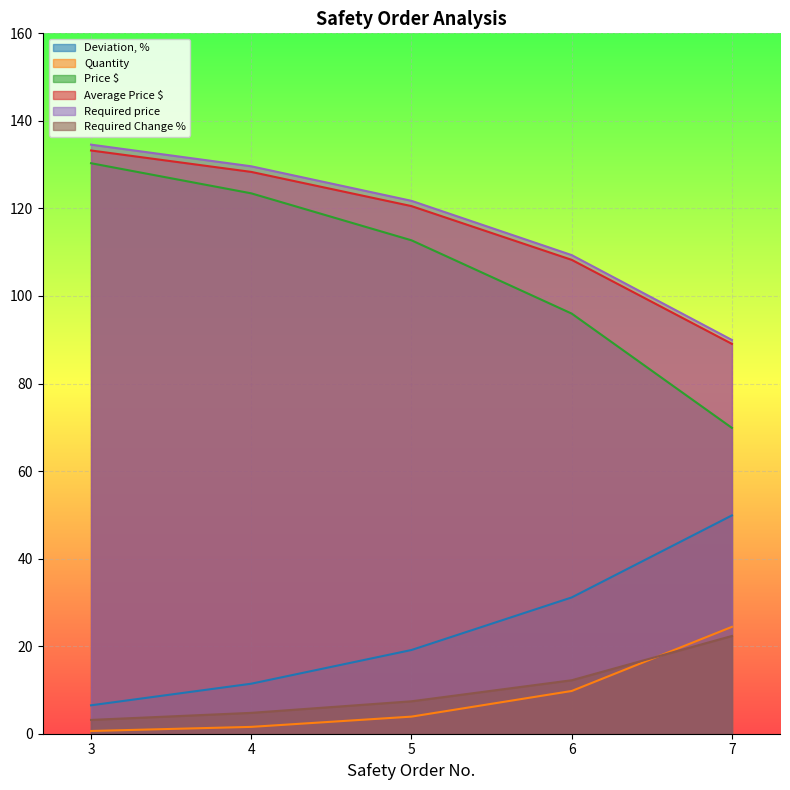

Reading left to right, what are all the values shown in this chart?

Deviation, %: 3=6.5	4=11.4	5=19.1	6=31.1	7=49.9
Quantity: 3=0.6	4=1.6	5=3.9	6=9.8	7=24.4
Price $: 3=130.3	4=123.4	5=112.7	6=96.0	7=69.9
Average Price $: 3=133.2	4=128.3	5=120.5	6=108.3	7=89.1
Required price: 3=134.6	4=129.6	5=121.7	6=109.3	7=89.9
Required Change %: 3=3.2	4=4.8	5=7.4	6=12.2	7=22.3